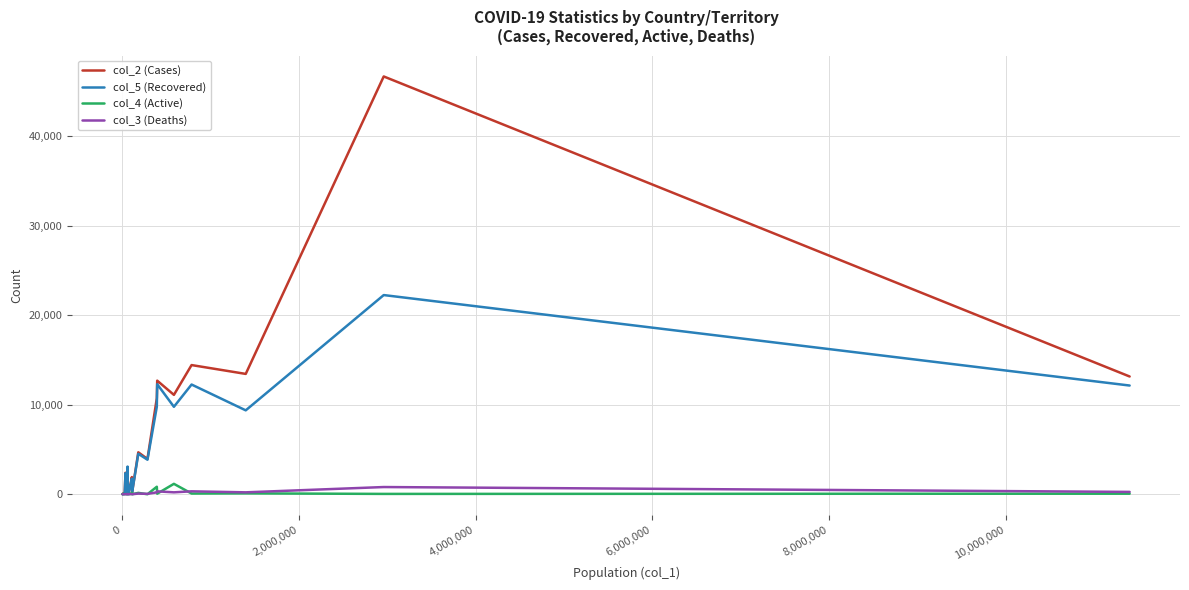

Which series has the widest spread of values?

col_2 (Cases)